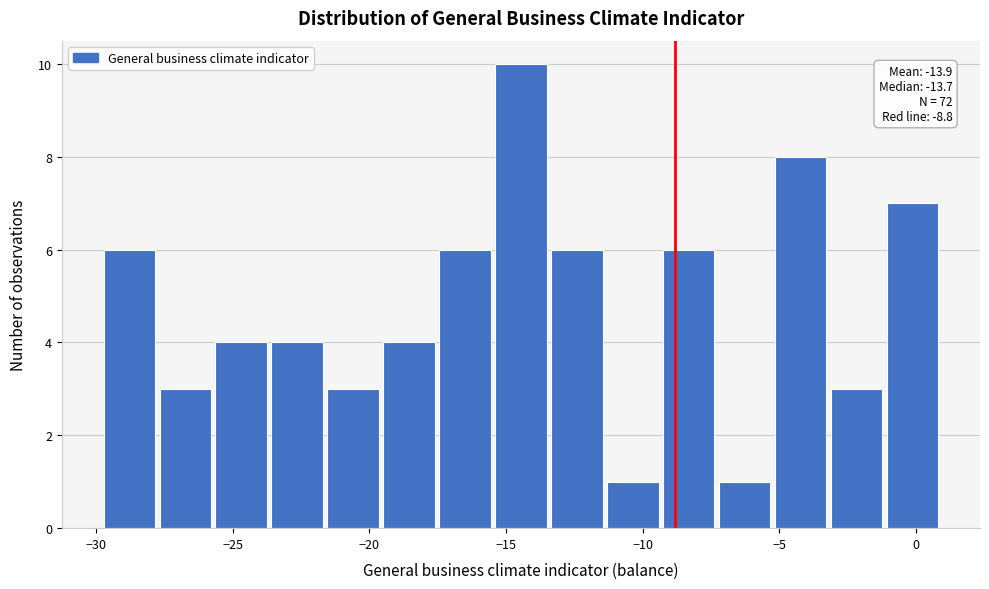

Over which range of the x-axis is the bar tallest?

-15.5 to -13.5